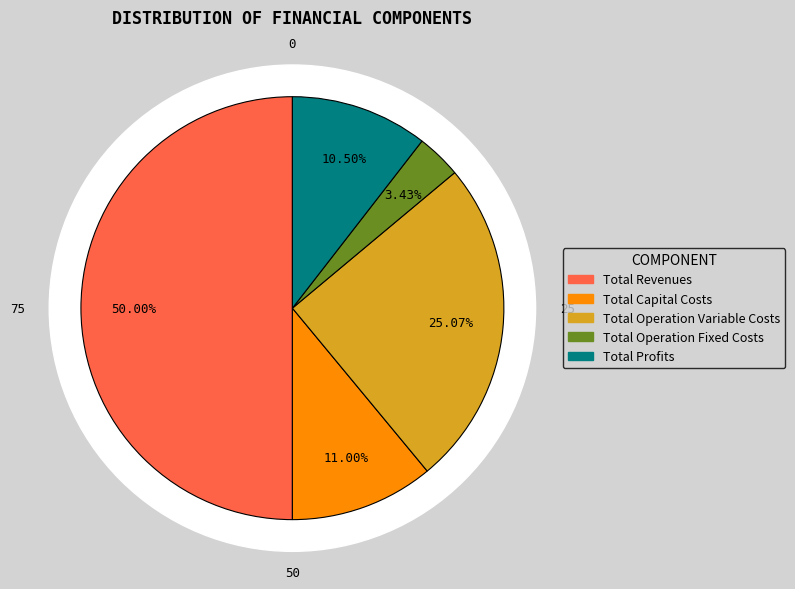

What is the total percentage of Total Profits and Total Capital Costs?

21.5%